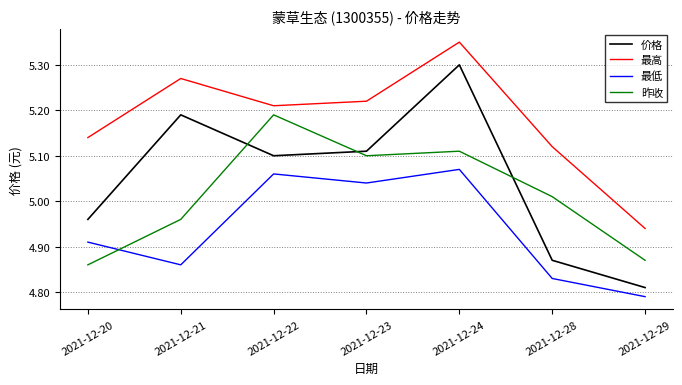

List the labels in order of 价格 value, smallest first.

2021-12-29, 2021-12-28, 2021-12-20, 2021-12-22, 2021-12-23, 2021-12-21, 2021-12-24